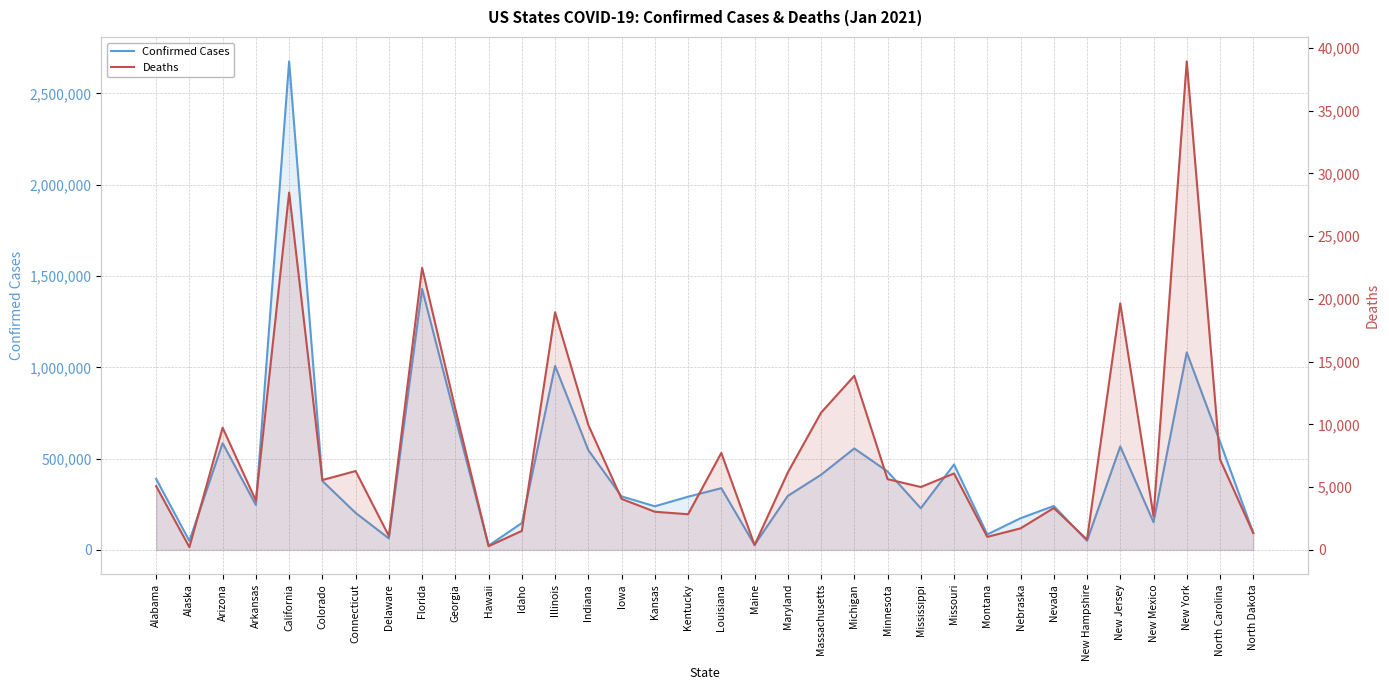

Does the chart have visible grid lines?

Yes